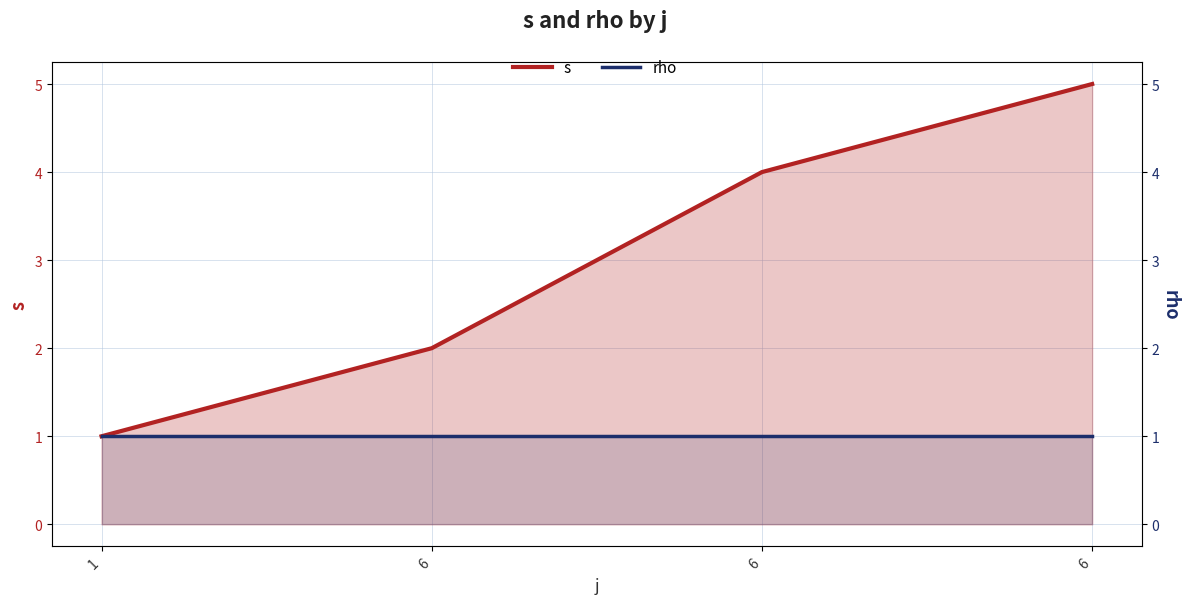

The value of rho at 6 is 1. True or false?

True